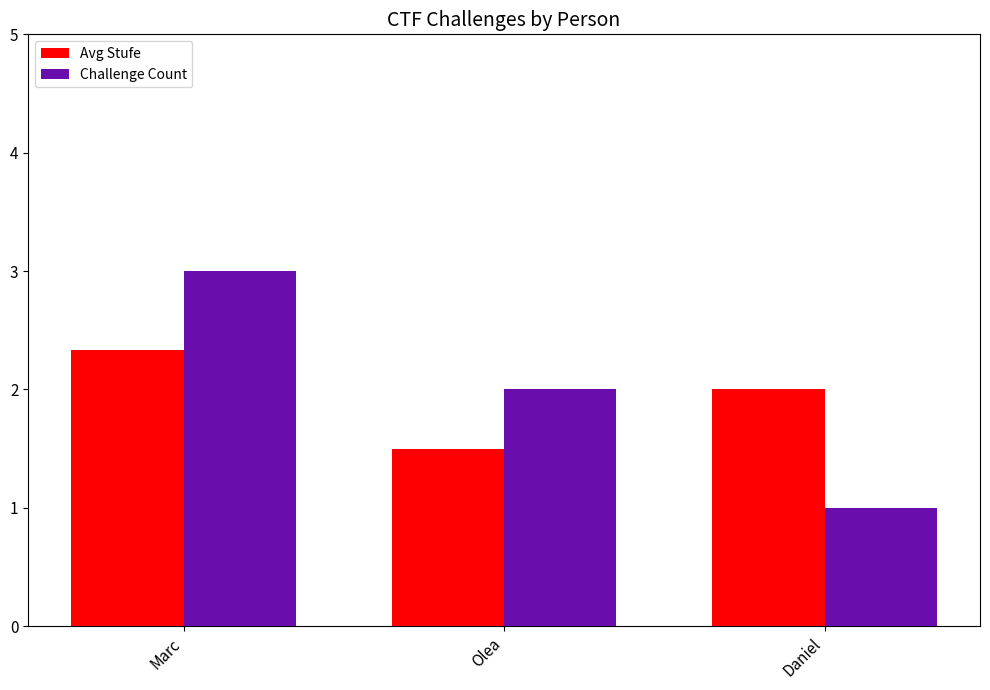

Reading left to right, list all the values displayed in this chart.

Avg Stufe: Marc=2.3	Olea=1.5	Daniel=2.0
Challenge Count: Marc=3.0	Olea=2.0	Daniel=1.0